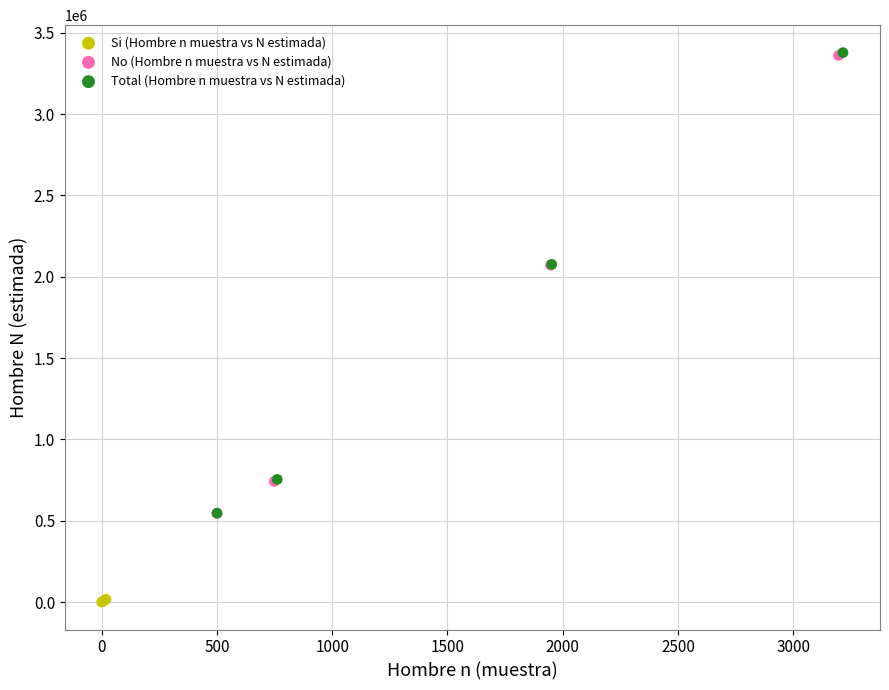

Which series reaches the minimum Y coordinate?

Si (Hombre n muestra vs N estimada)